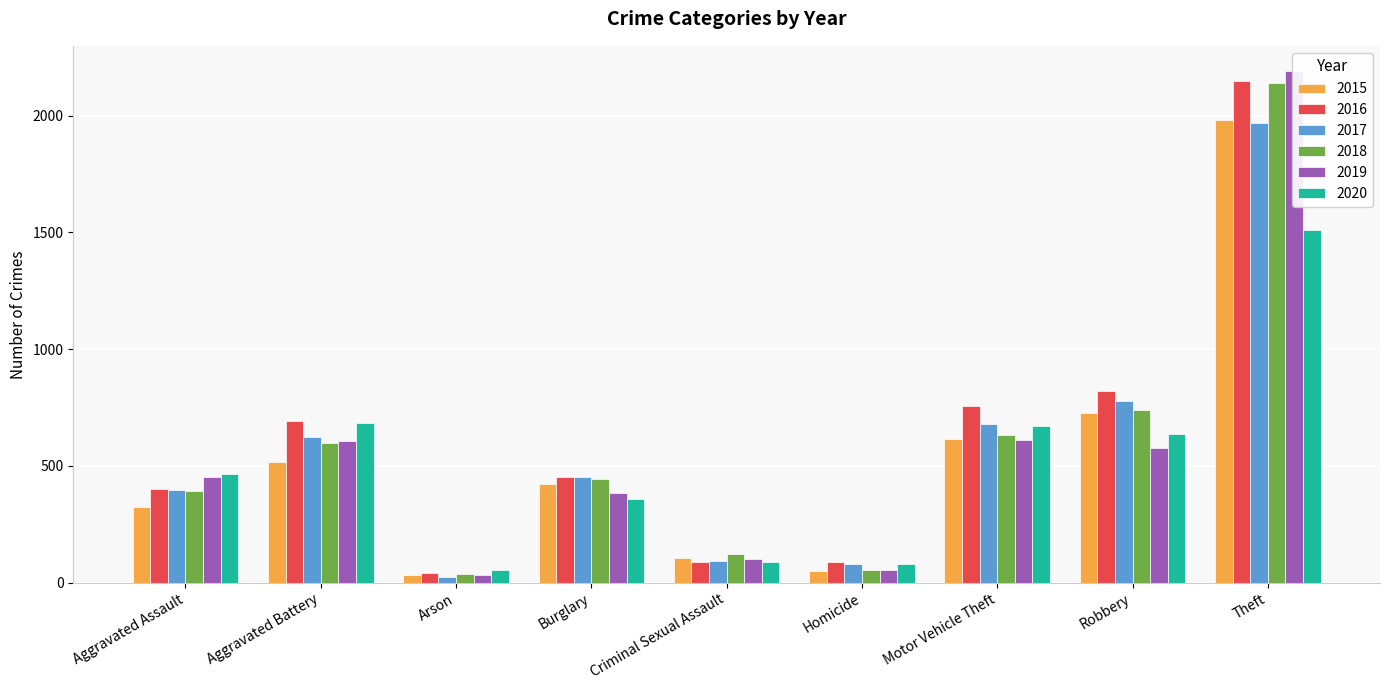

What is the difference between the 2015 values at Aggravated Assault and Burglary?

98